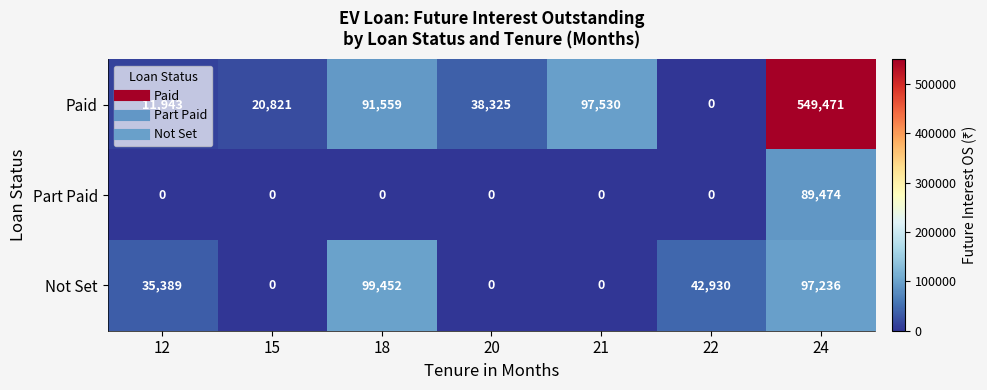

What is the difference between the highest and lowest values at 12?

35389